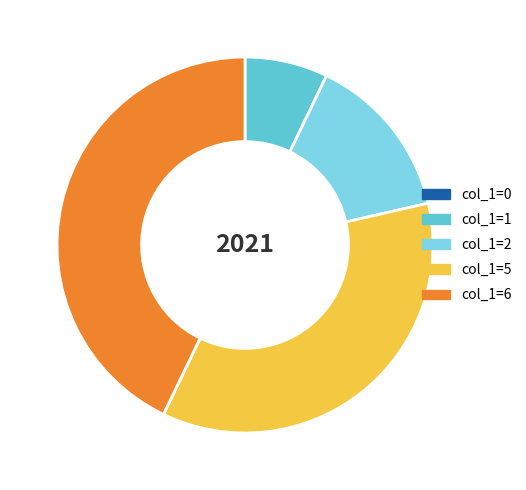

Which has a higher value, col_1=1 or col_1=6?

col_1=6